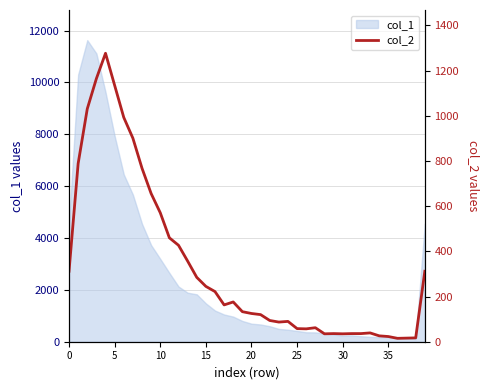

How many points are higher than both their immediate neighbors (excluding endpoints)?

6